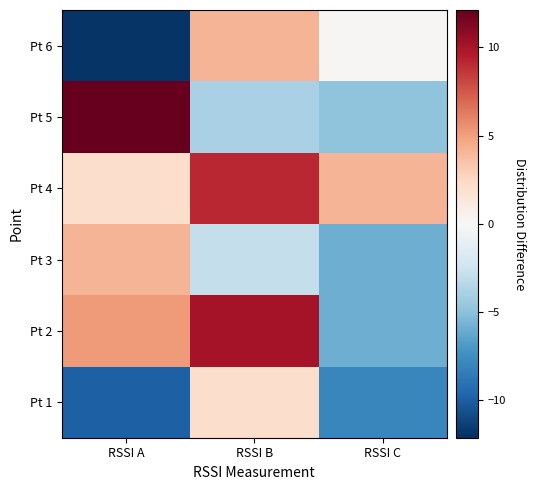

List the series in order of their peak value, lowest first.

Pt 1, Pt 3, Pt 6, Pt 4, Pt 2, Pt 5